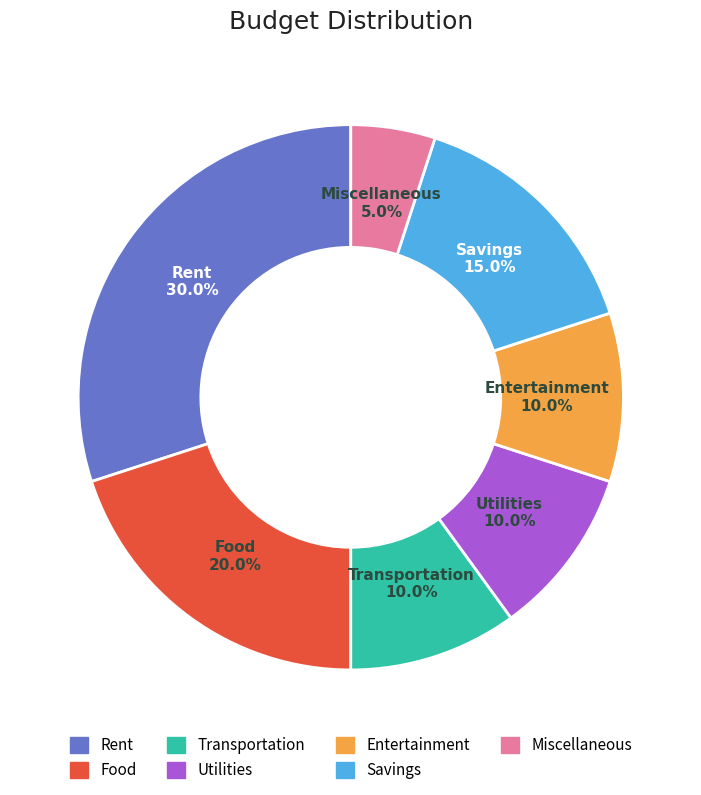

To the nearest percent, what portion does Miscellaneous represent?

5%